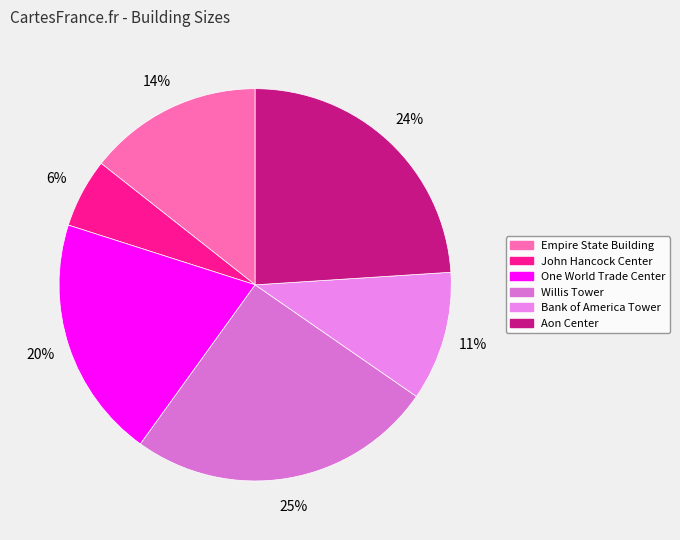

How many slices are in this pie chart?

6